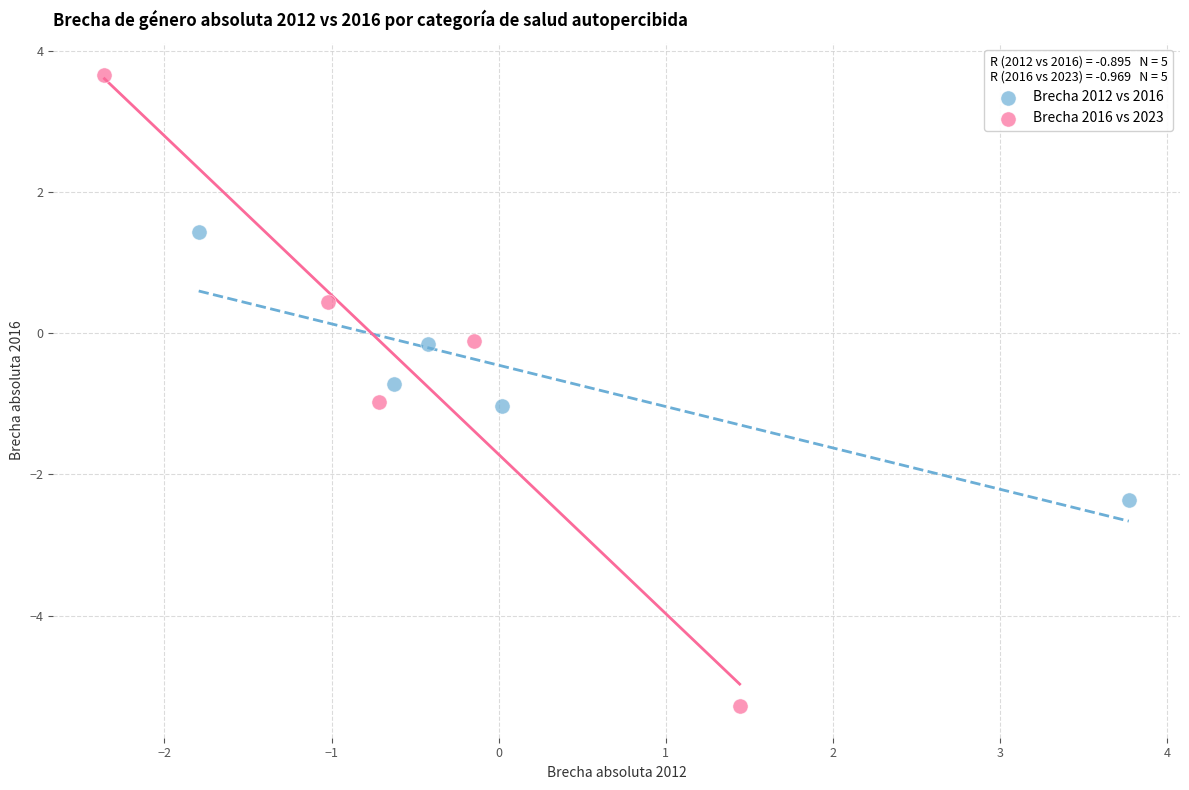

Which series reaches the minimum Y coordinate?

Brecha 2016 vs 2023